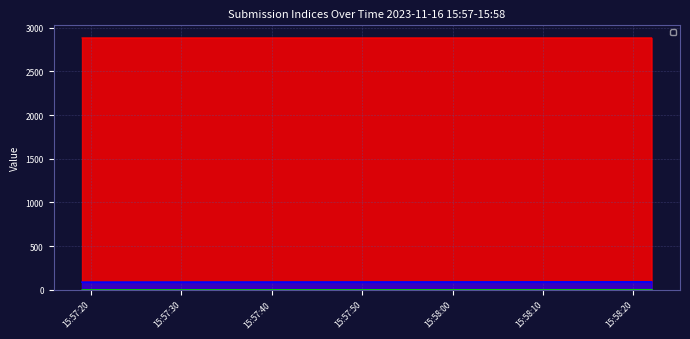

Which has a higher value, 2023-11-16 15:57:38 or 2023-11-16 15:57:38?

2023-11-16 15:57:38